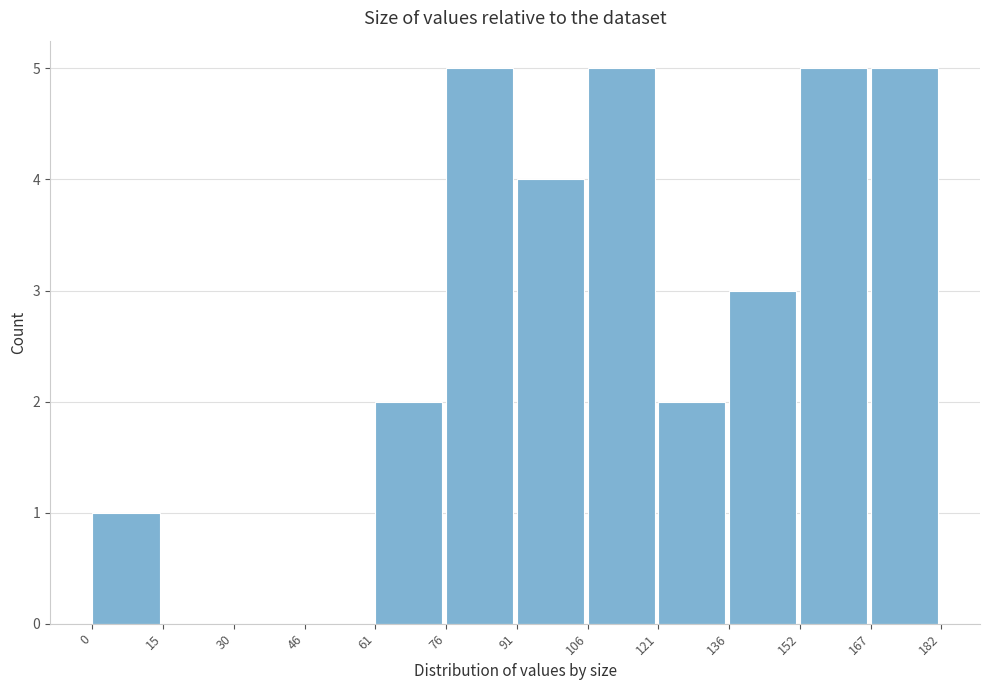

Reading left to right, list every bar in this chart as the range it spans on the x-axis followed by its height. The values are not printed on the chart, so give them approximately, as read against the axis.

0 to 15: 1
15 to 30: 0
30 to 46: 0
46 to 61: 0
61 to 76: 2
76 to 91: 5
91 to 106: 4
106 to 121: 5
121 to 136: 2
136 to 152: 3
152 to 167: 5
167 to 182: 5